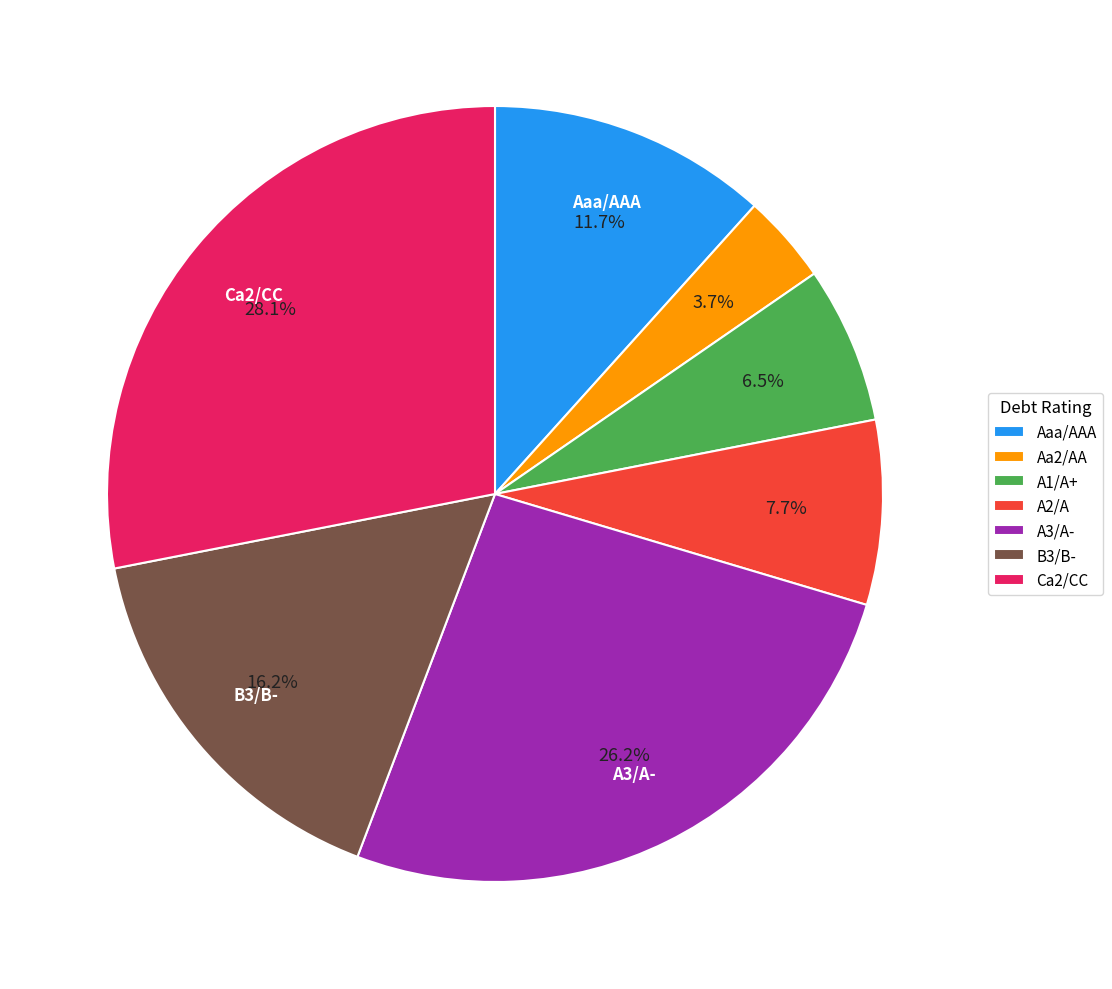

Which slice is the smallest?

Aa2/AA